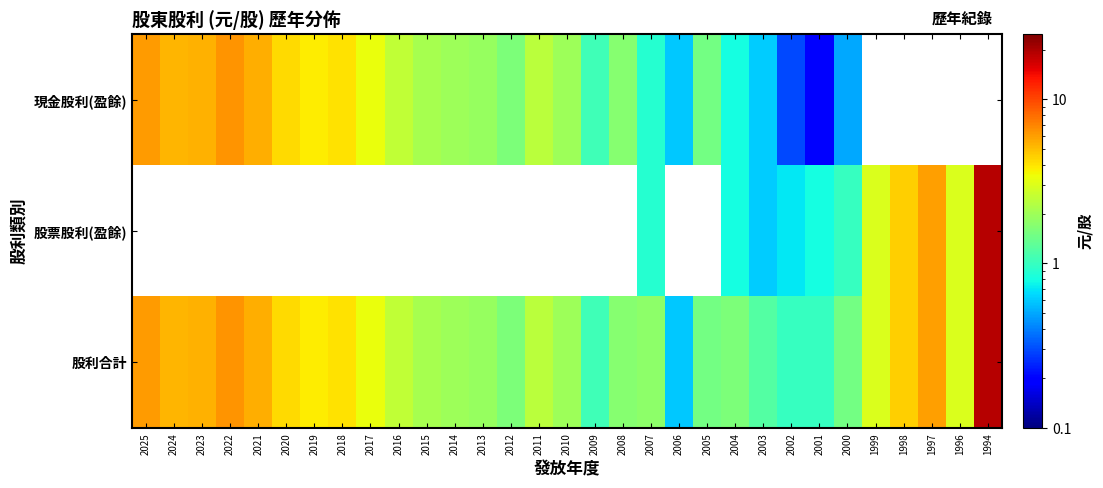

Is the value of 股利合計 at 2019 greater than the value of 股票股利(盈餘) at 2017?

No